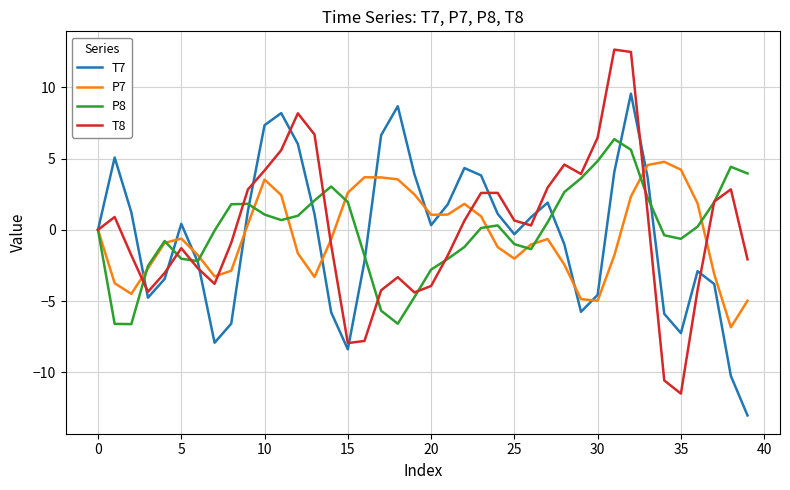

Rank the series by their maximum value, from highest to lowest.

T8, T7, P8, P7